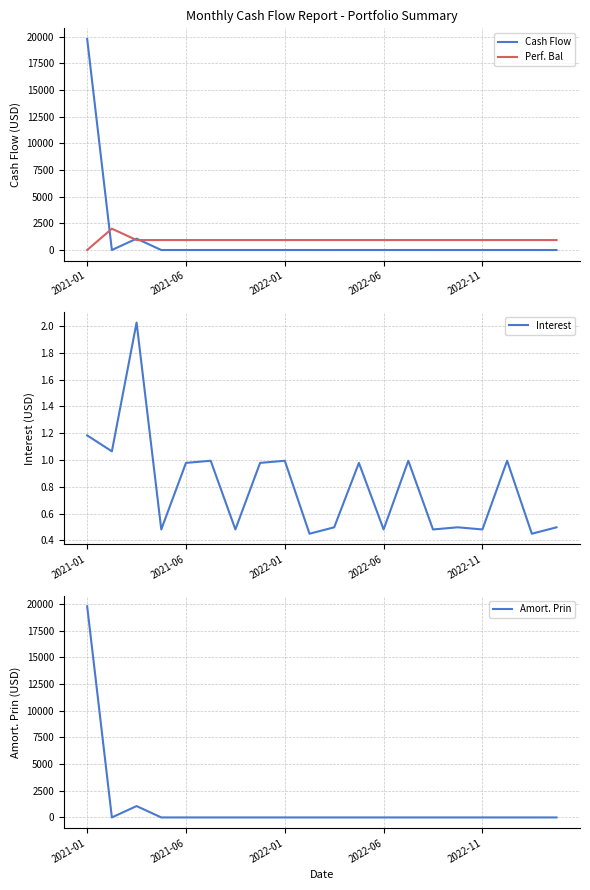

Is it true that Interest equals 0.3 at 2022-06?

False